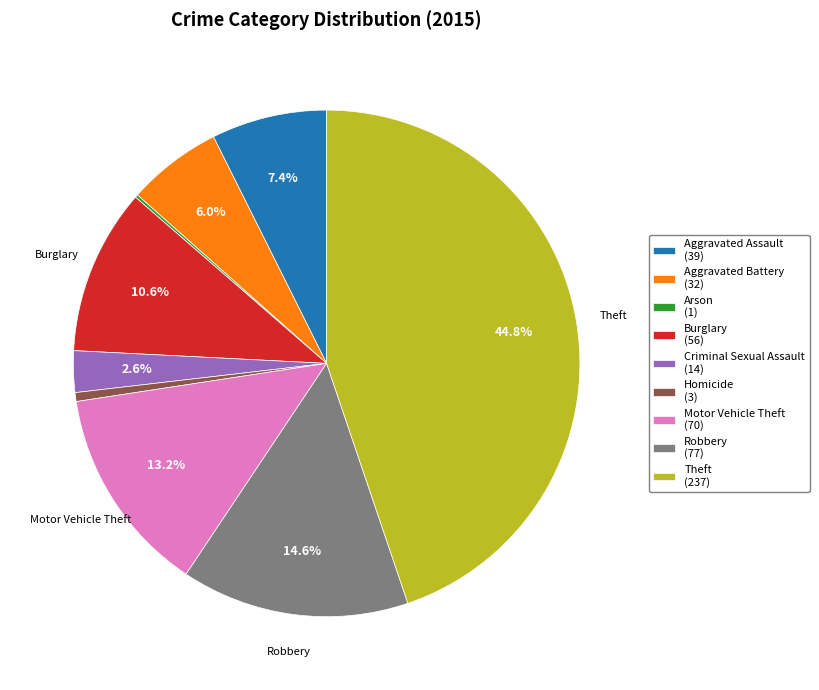

Do Aggravated Assault (39) and Motor Vehicle Theft (70) together represent more than half of the pie?

No